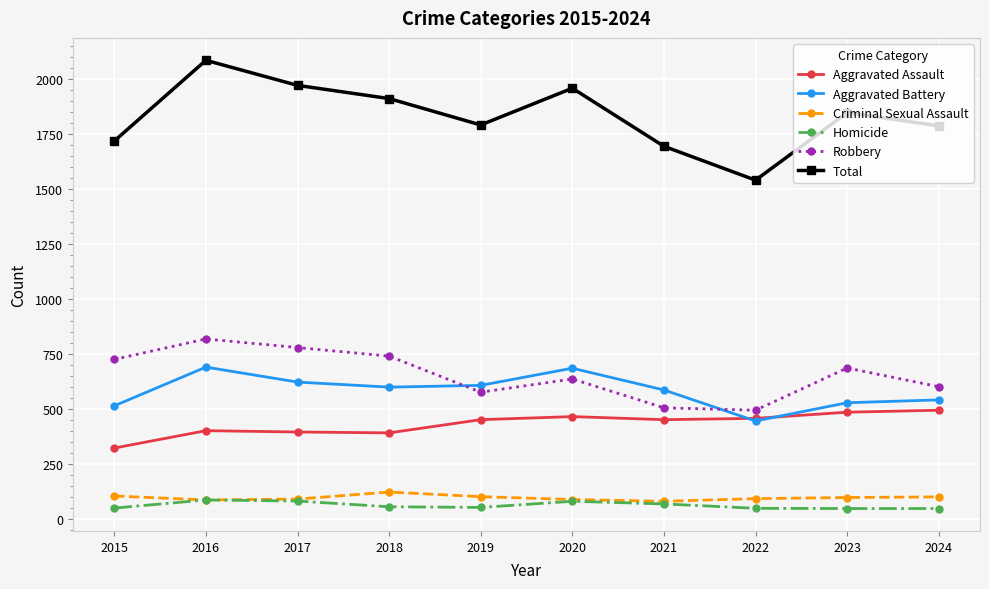

What is the approximate value of Aggravated Assault at 2015?

323